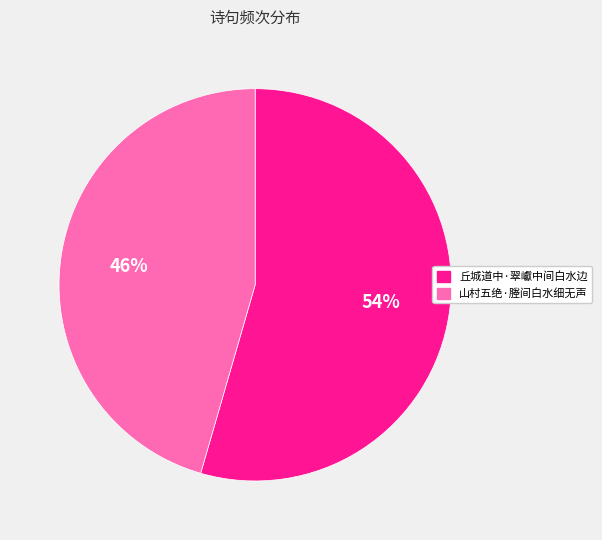

To the nearest percent, what is the combined percentage of 丘城道中·翠巘中间白水边 and 山村五绝·塍间白水细无声?

100%